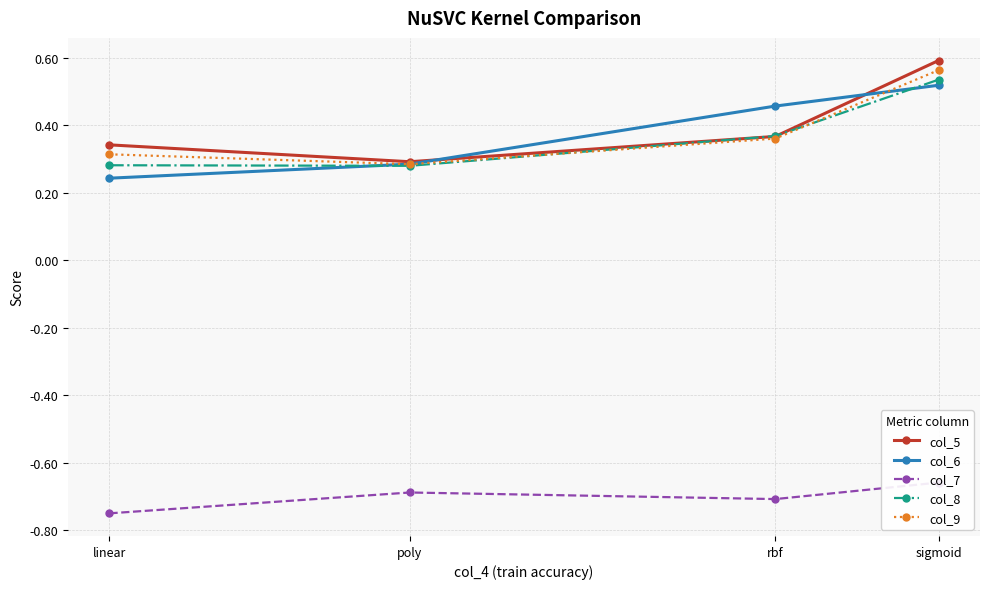

What is the total value across all series at linear?

0.4